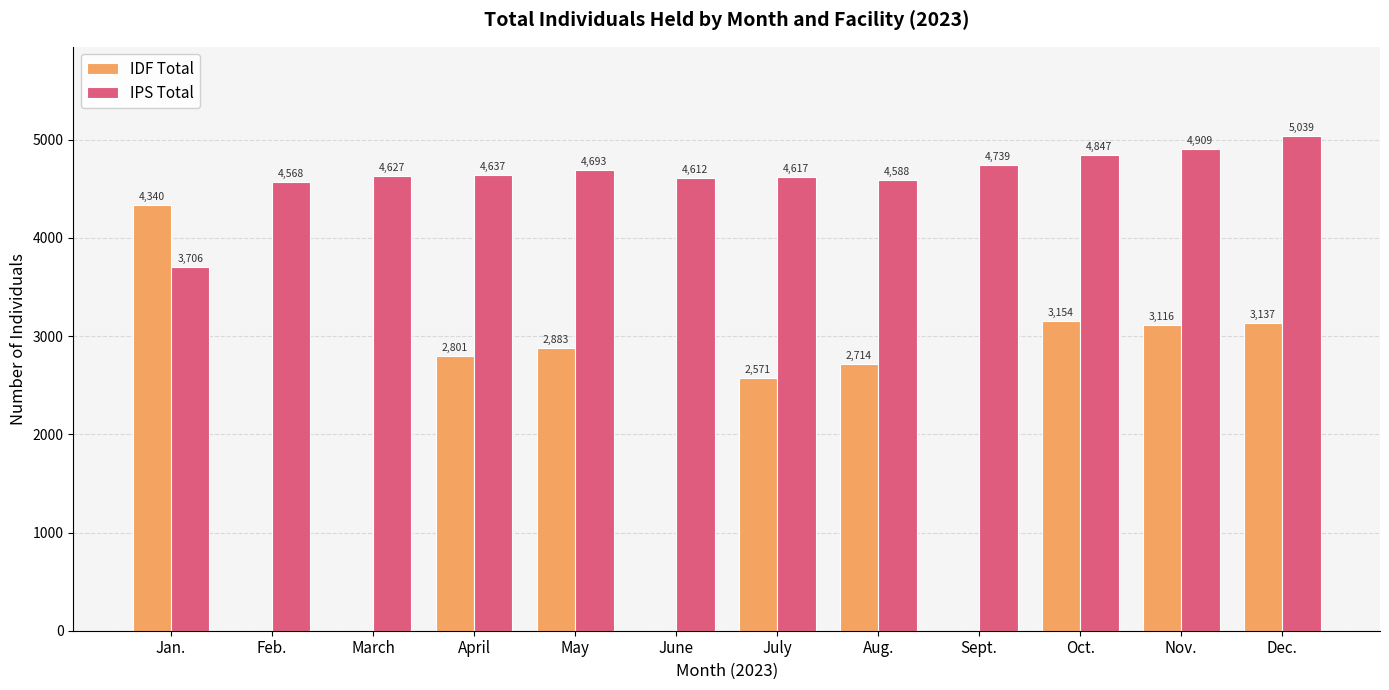

Which series changed the most between May and July?

IDF Total